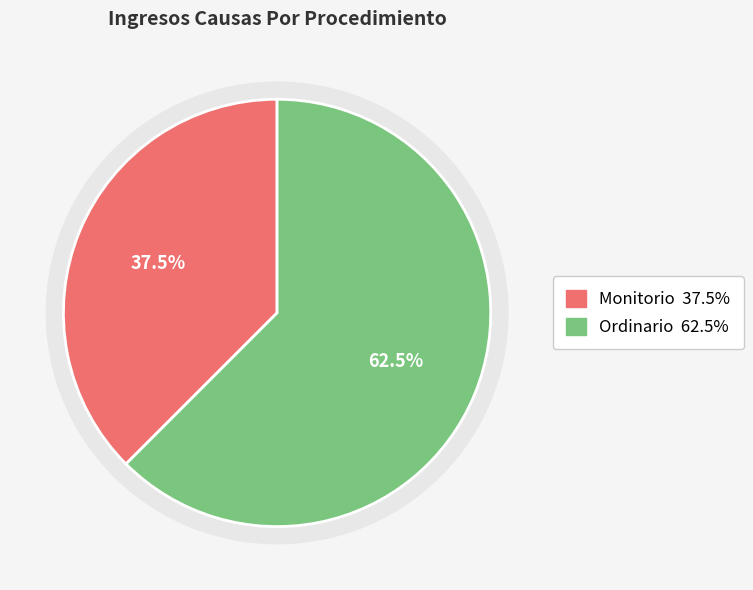

What is the total percentage of Monitorio and Ordinario?

100.0%